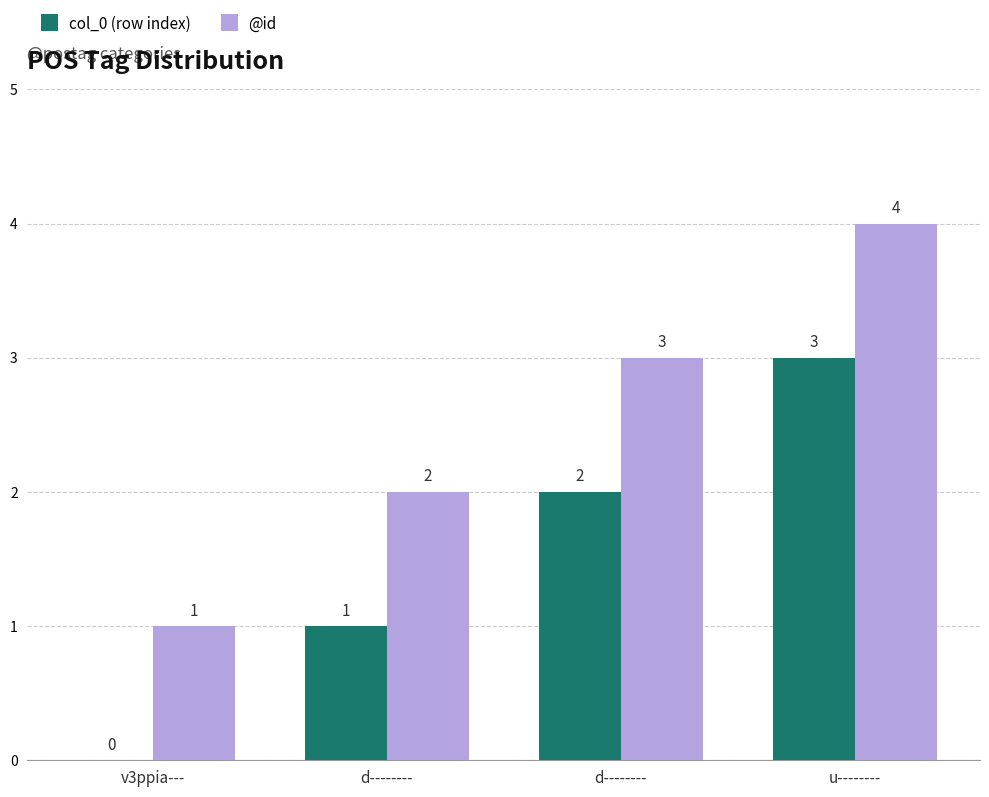

How many data points does each series have?

4